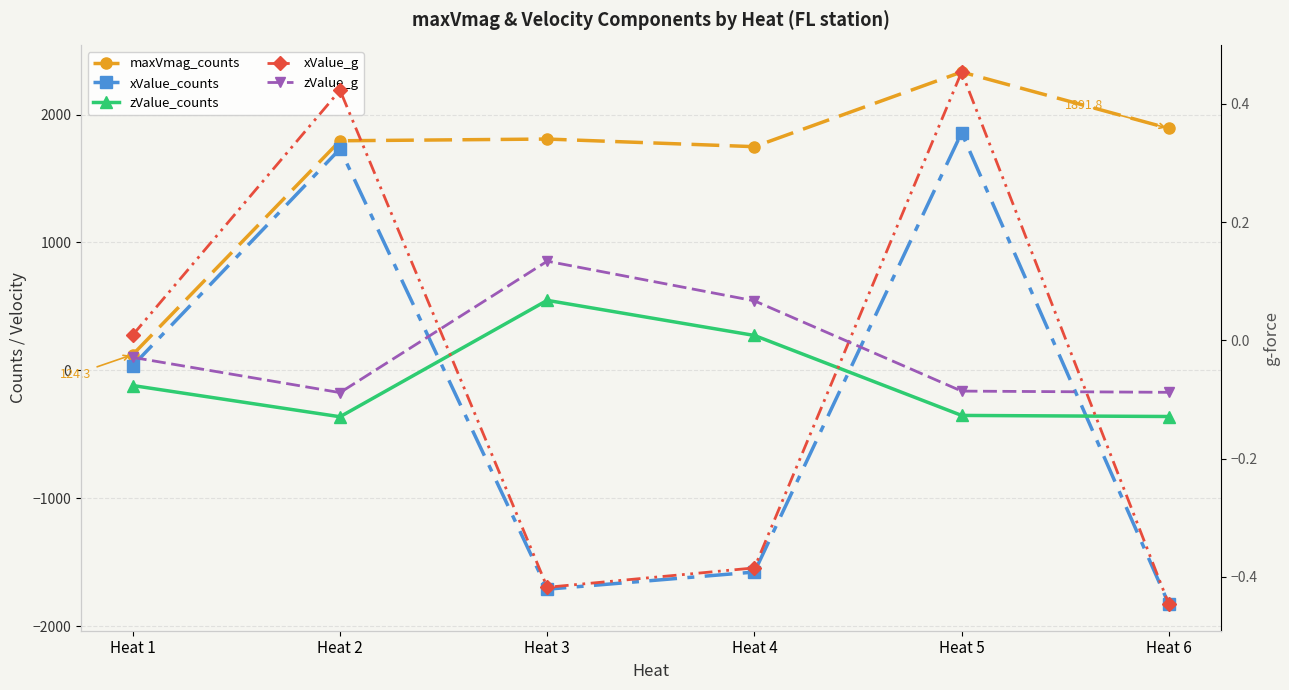

True or false: xValue_g and zValue_g intersect in this chart.

True